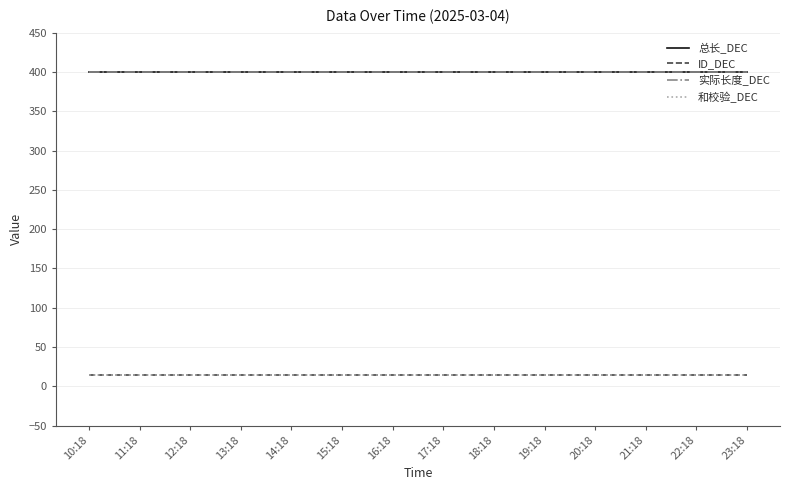

Does the chart display data point markers on the line(s)?

No